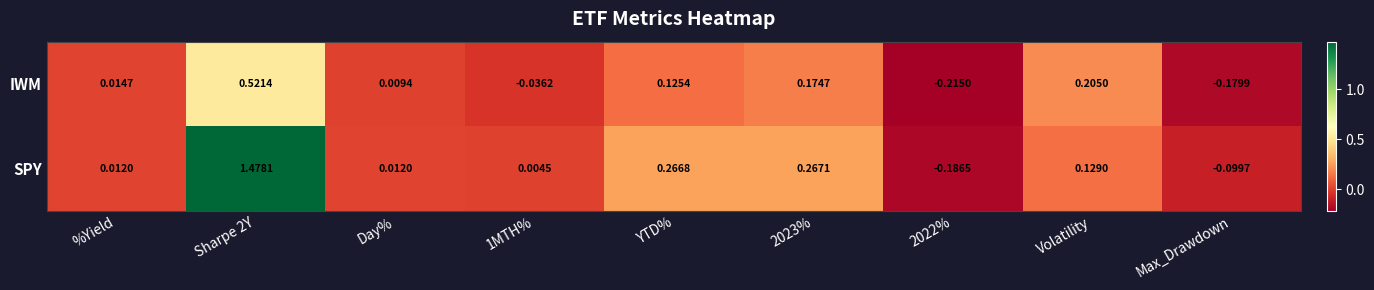

How many data points in SPY are above 0?

7